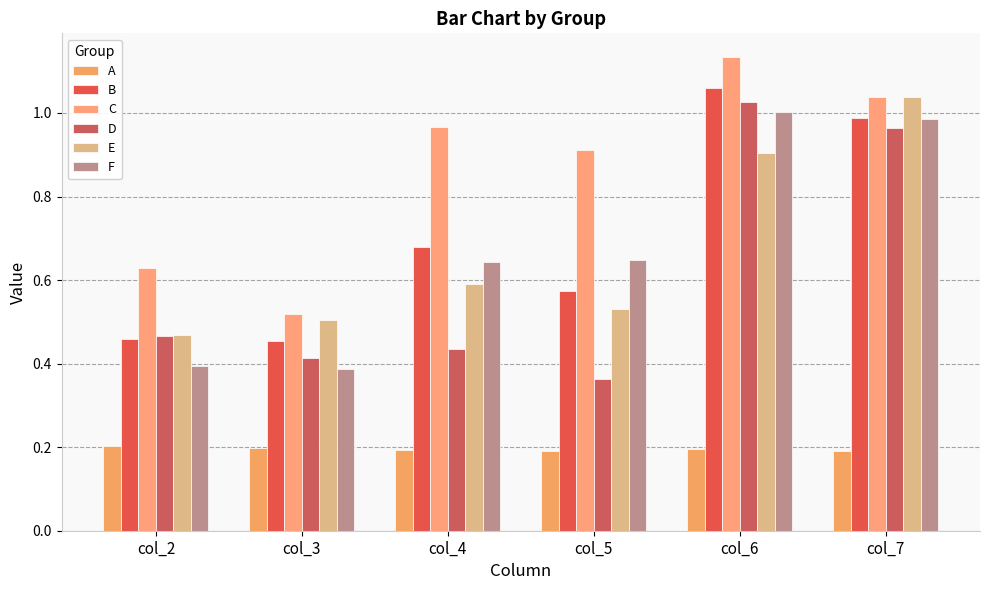

How many bars are there in total?

36